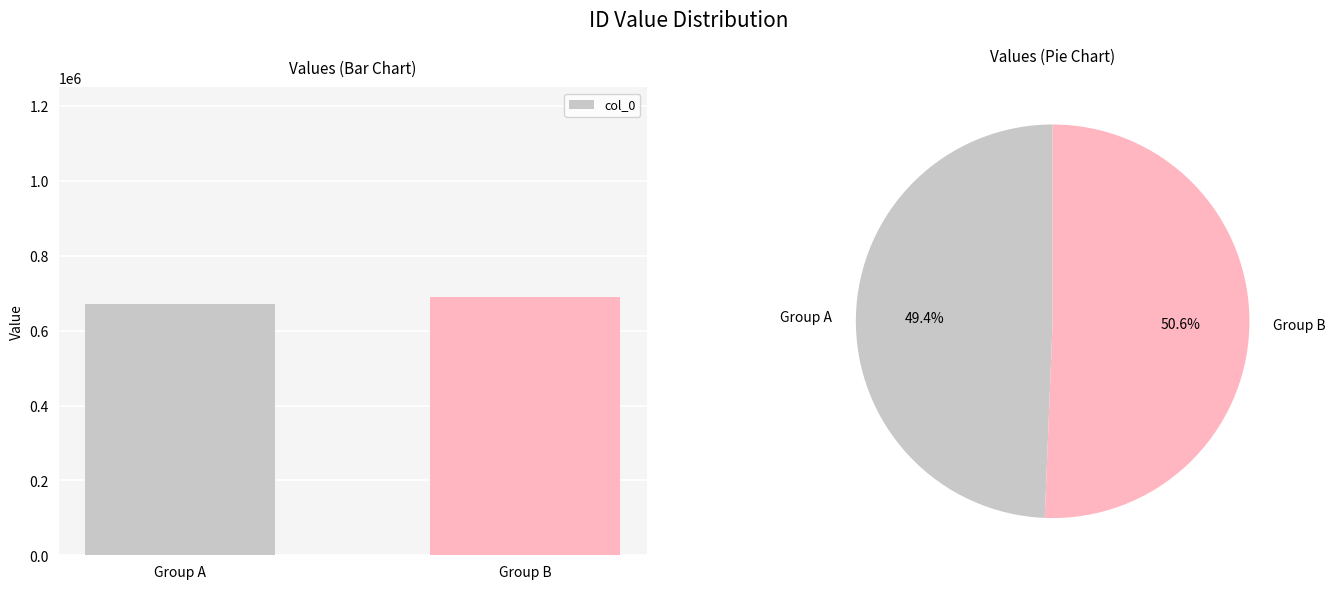

What is the maximum value shown in the chart?

689384.4